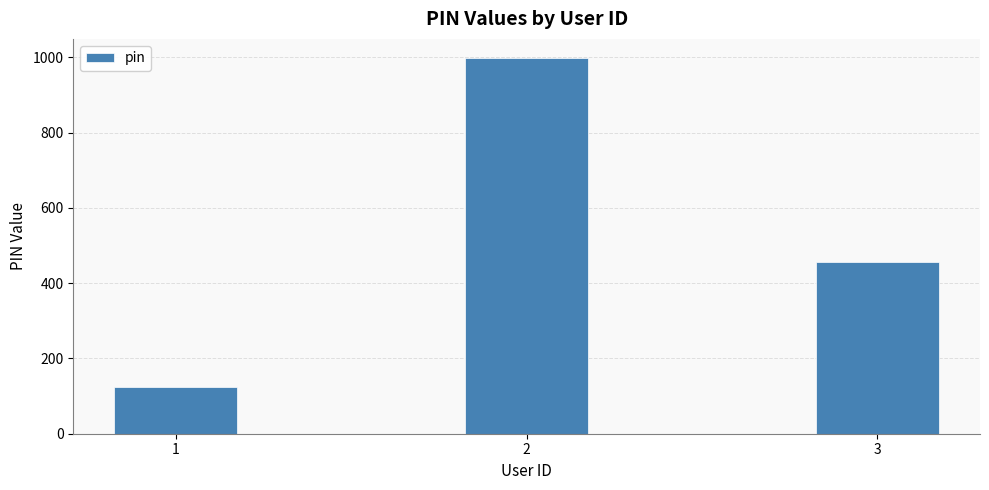

Which category has the lowest value across all series?

1